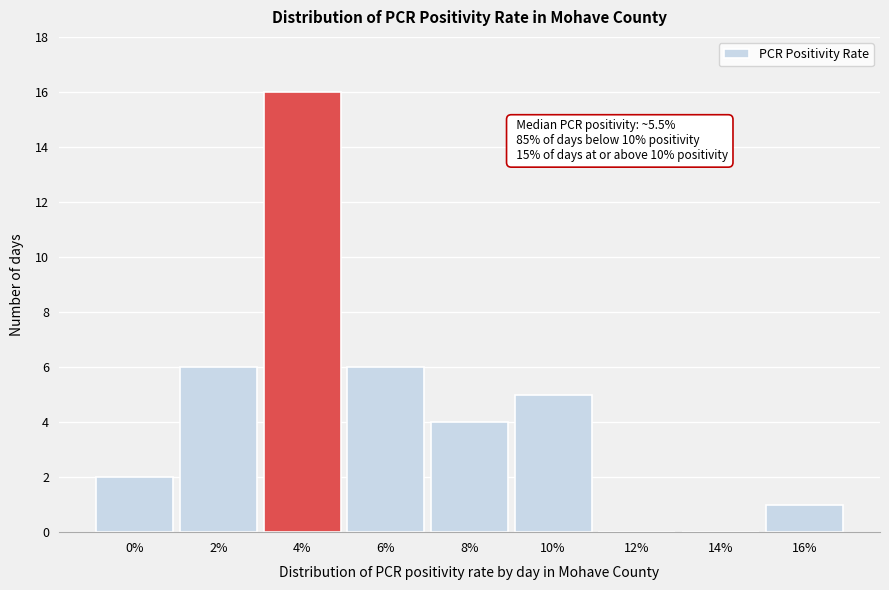

Reading left to right, list all the values displayed in this chart.

0%=2	2%=6	4%=16	6%=6	8%=4	10%=5	12%=0	14%=0	16%=1